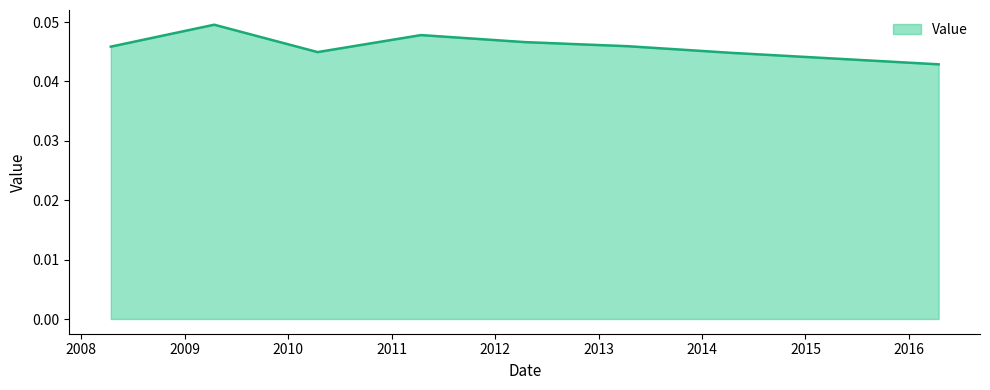

What is the sum of all values?

0.4